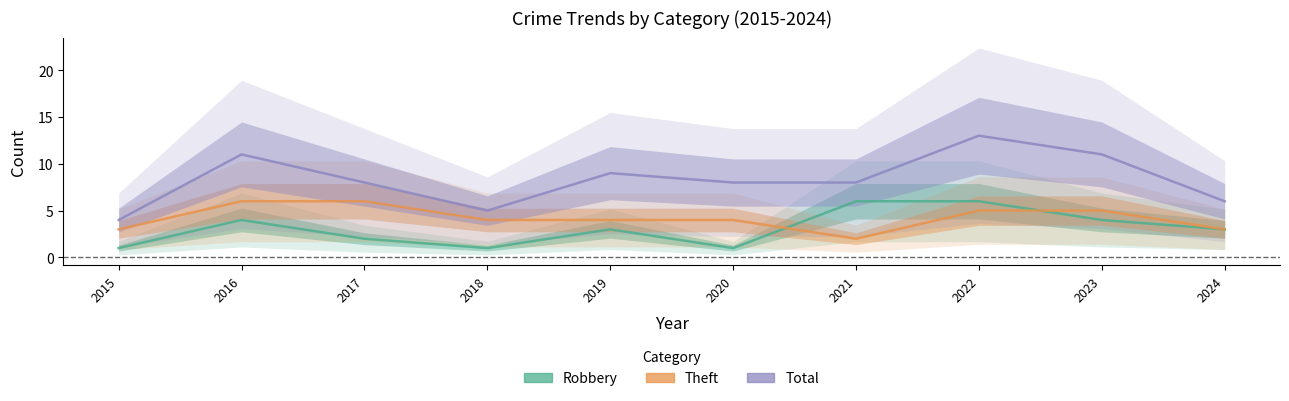

Where is Total nearest to the value 8?

2017